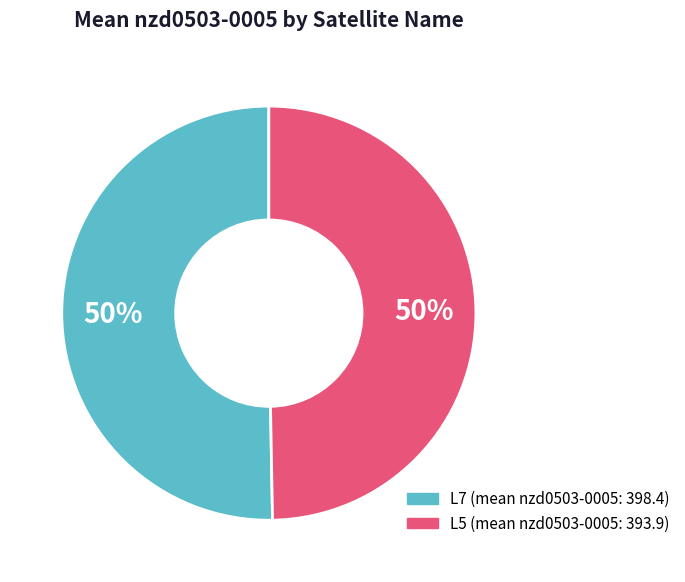

Rank the categories by value from highest to lowest.

L7, L5